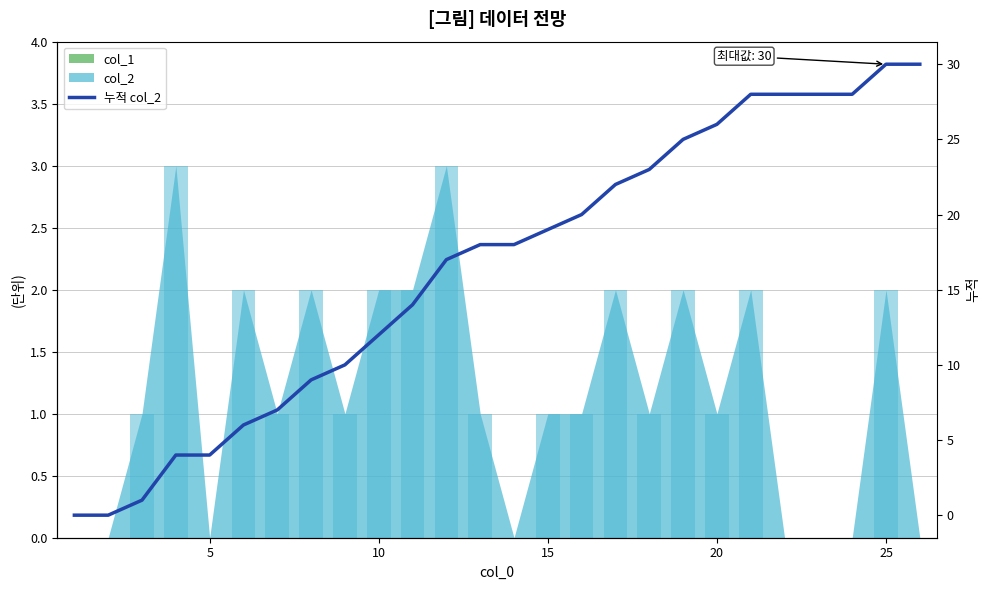

True or false: the data shows 46 at 20.

False